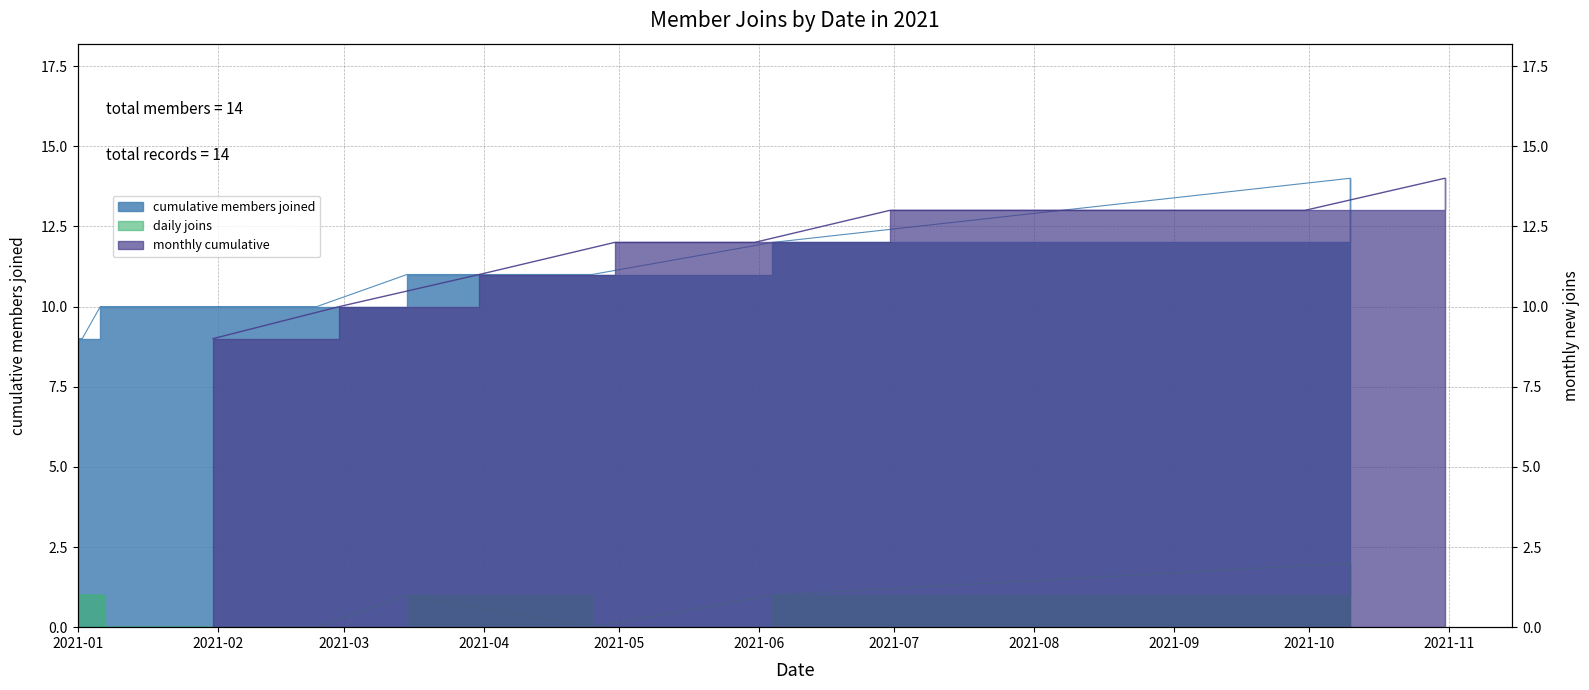

What is the label of the 10th point from the right?

2021-01-09